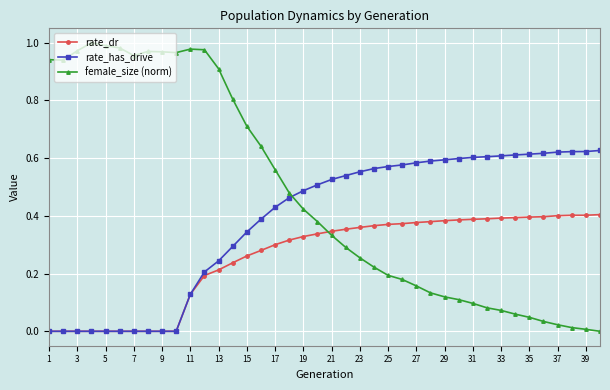

True or false: female_size (norm) has more than 0 interior local peaks.

True